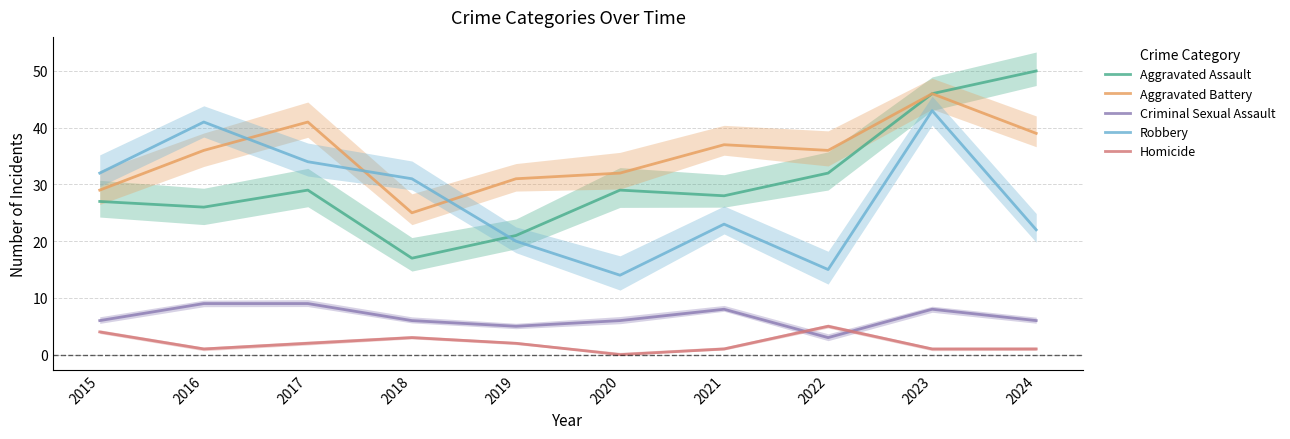

At which category does the chart reach its minimum across all series?

2020